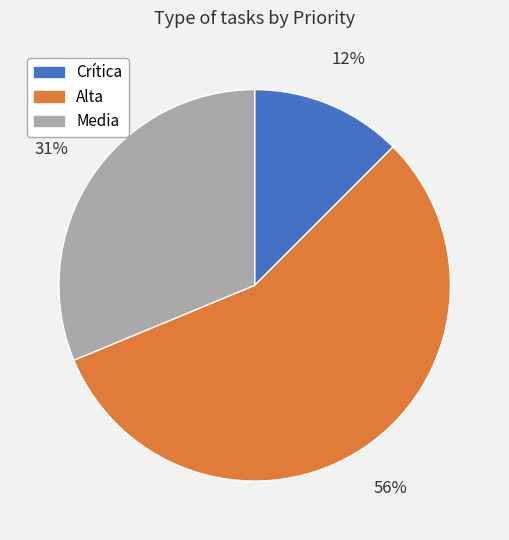

Does Media represent more than half of the total?

No